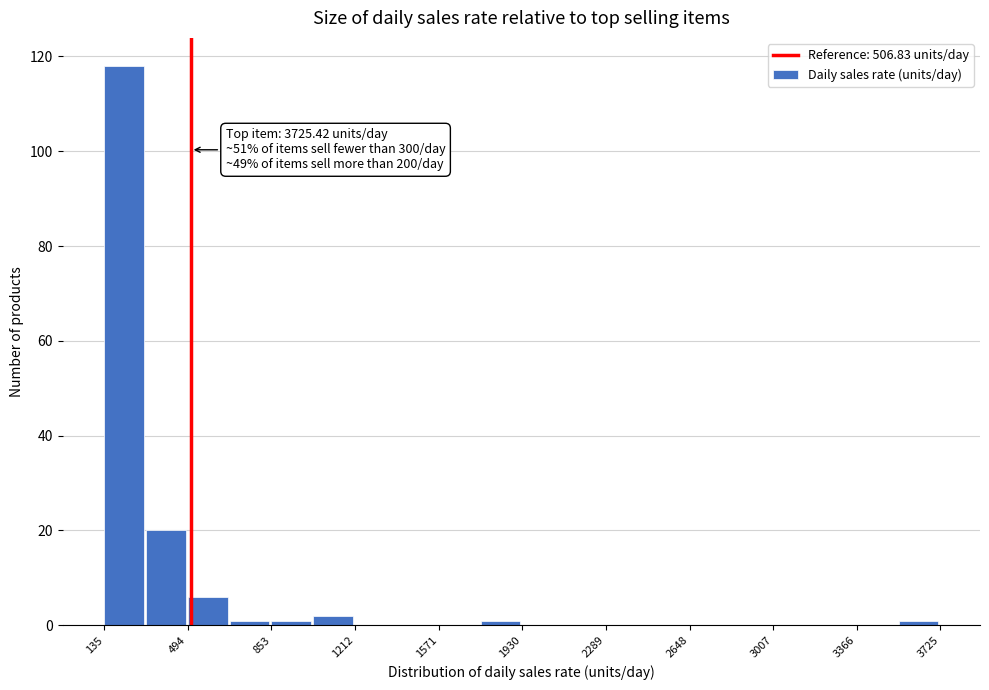

Read against the x-axis, roughly where is the centre of the tallest bar?

200